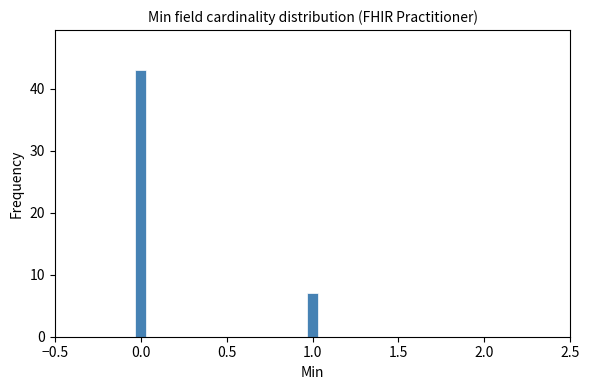

Read against the x-axis, roughly where is the centre of the tallest bar?

0.00